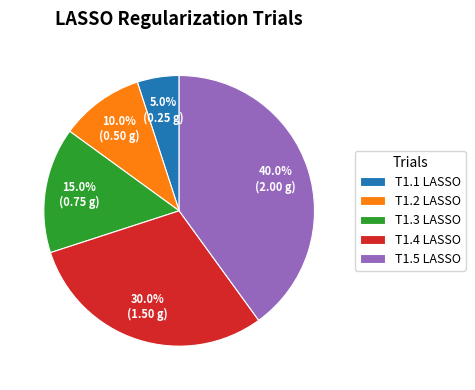

True or false: T1.5 LASSO accounts for 29% of the total.

False